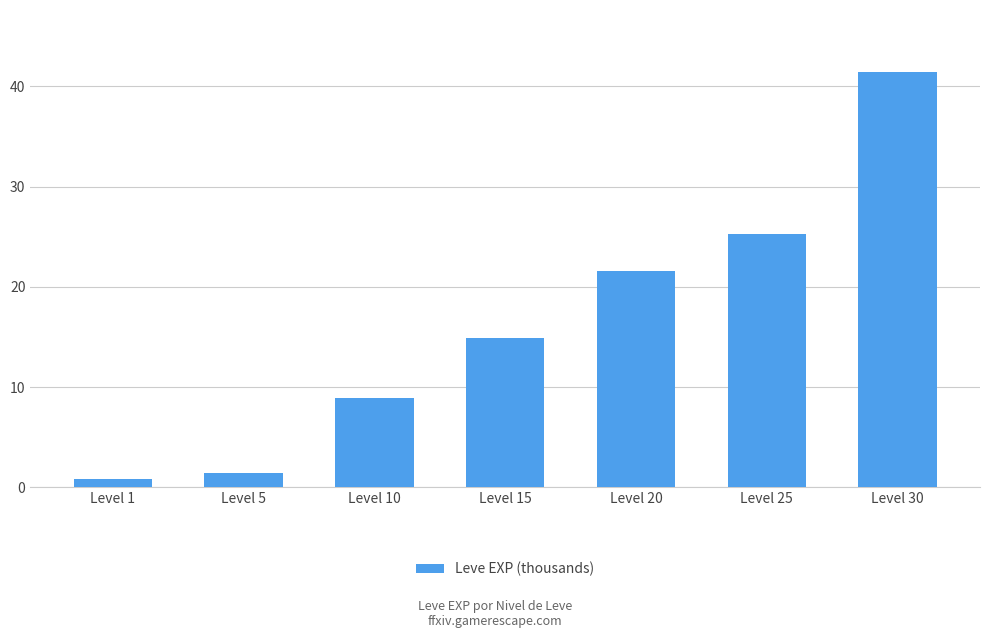

List the labels in order of value, largest first.

Level 30, Level 25, Level 20, Level 15, Level 10, Level 5, Level 1